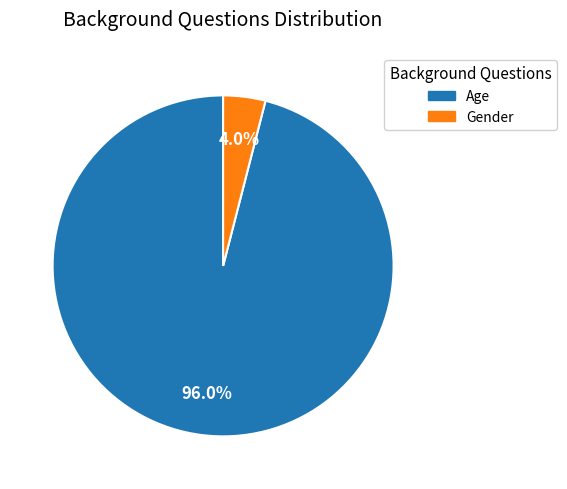

Approximately how many times larger is the value at Age compared to Gender?

24.0